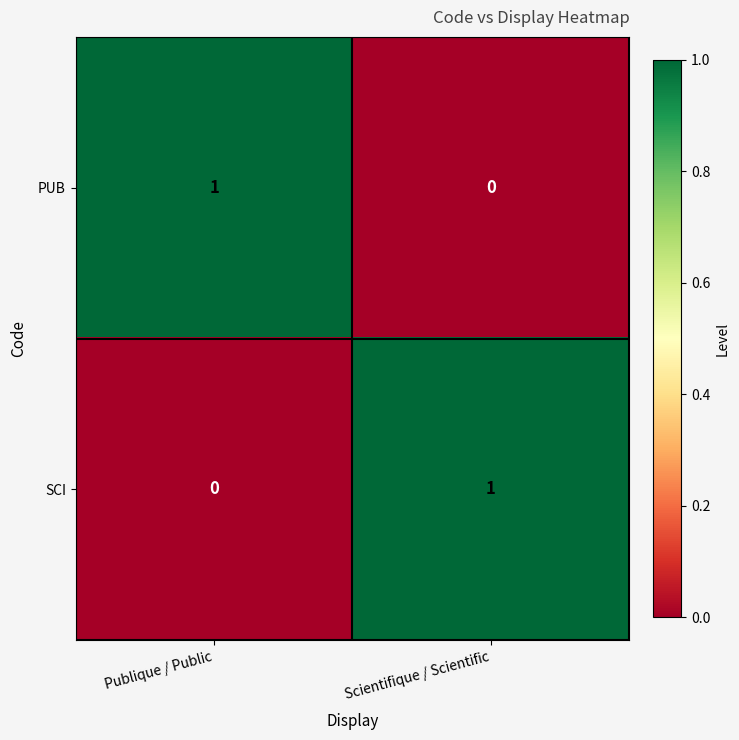

List the labels in order of PUB value, smallest first.

Scientifique / Scientific, Publique / Public